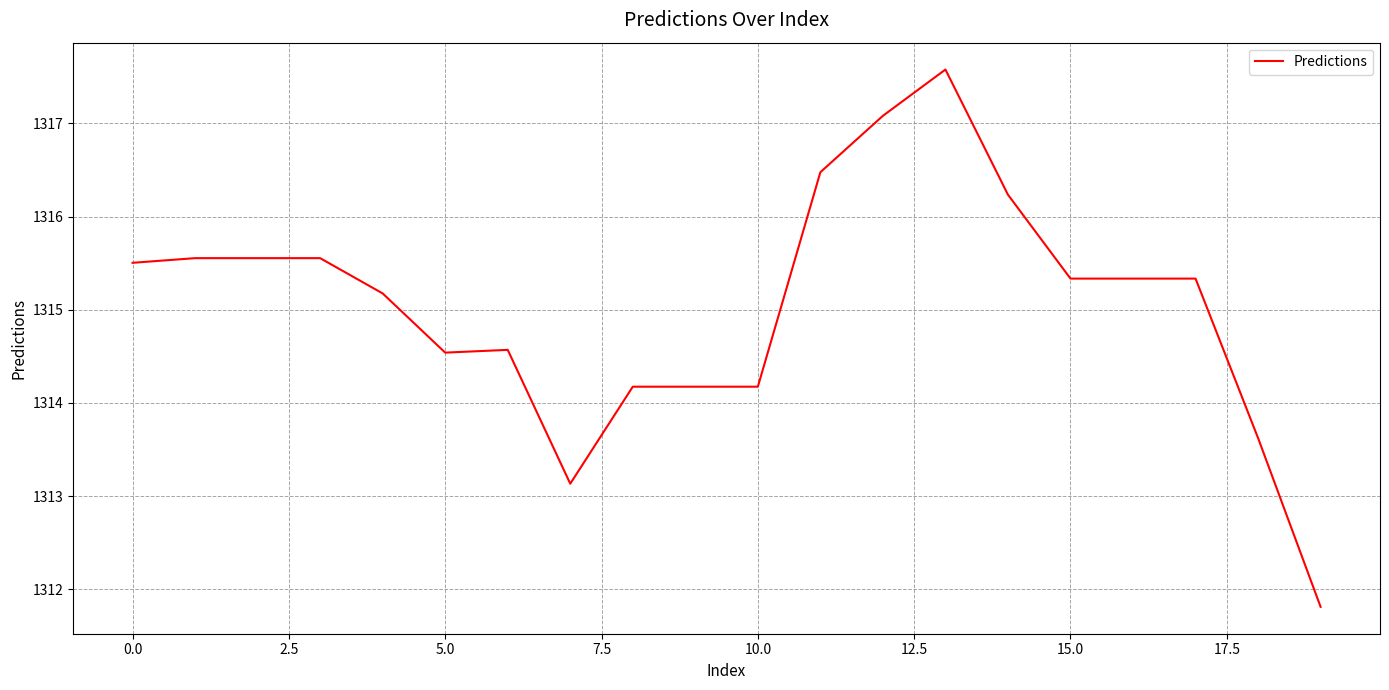

What is the maximum value shown in the chart?

1317.6